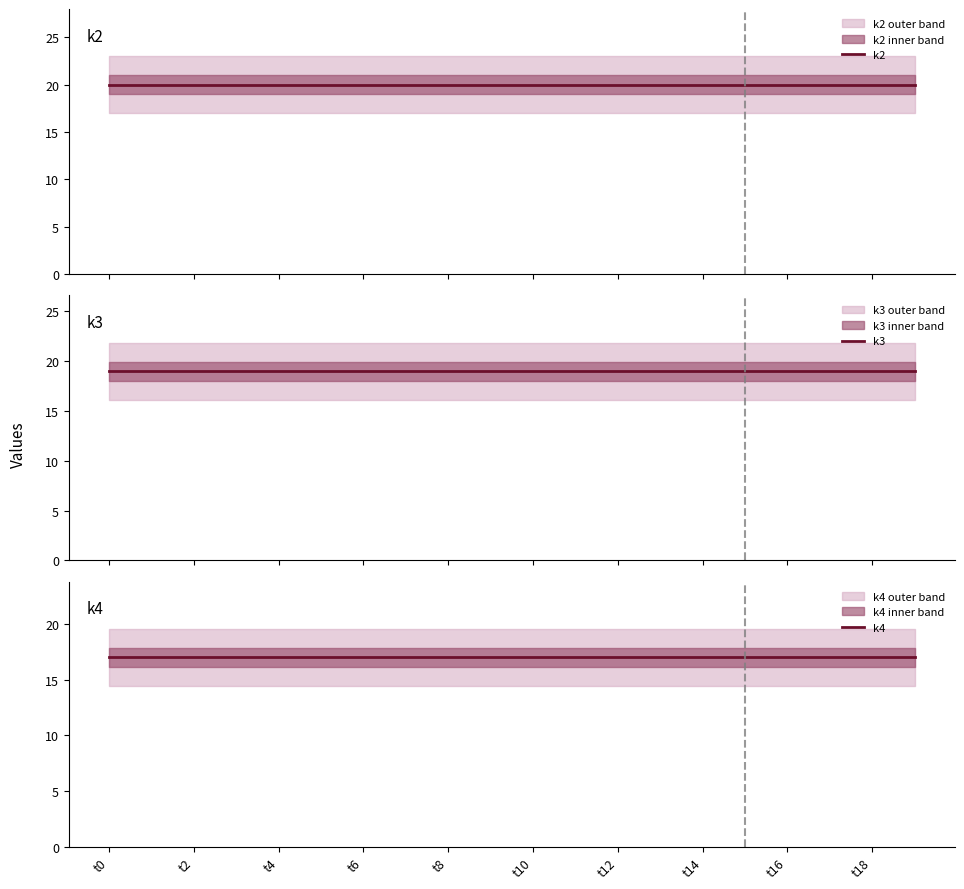

At which category is the sum across all series the highest?

t0